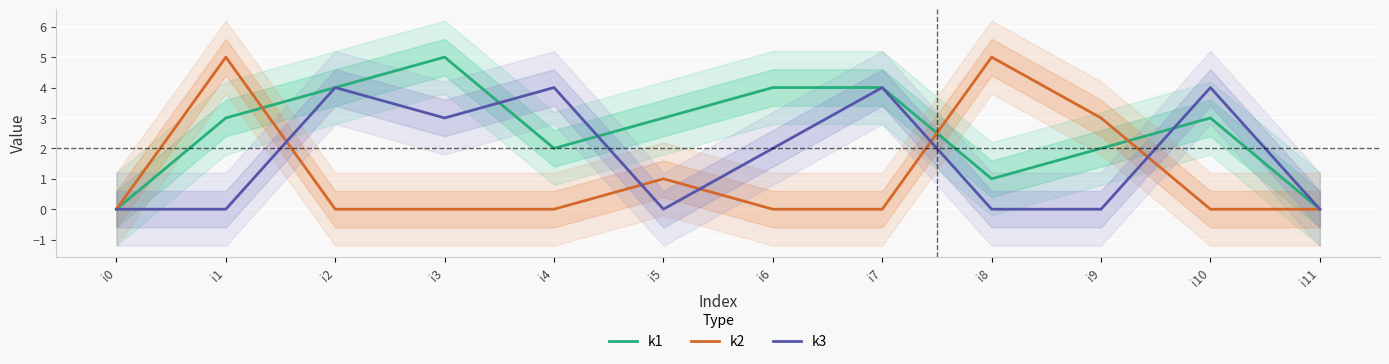

Which category has the highest value in the k3 series?

i2